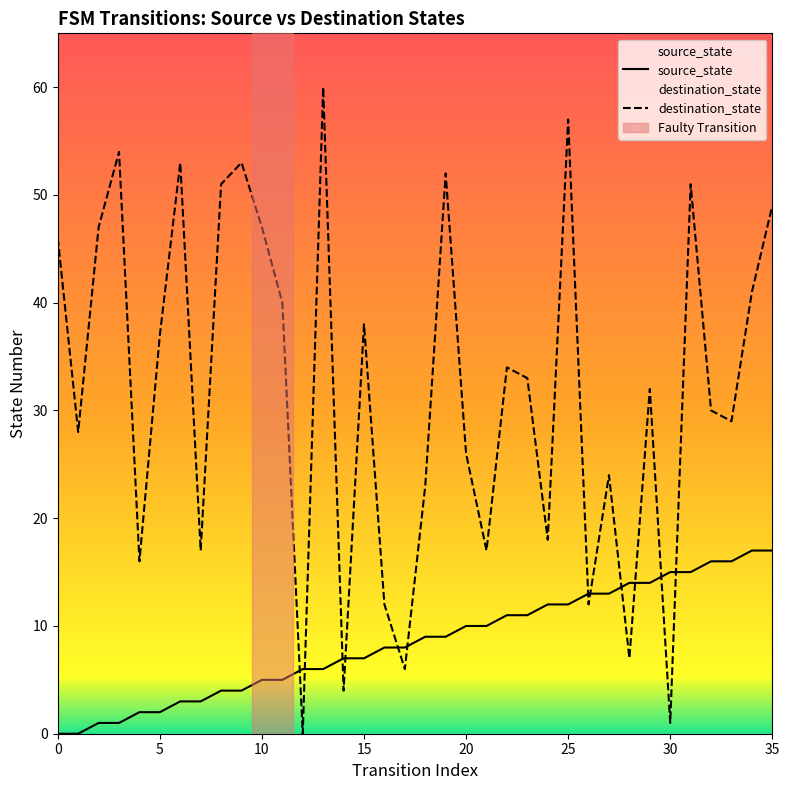

The source_state series shows 8 at 16. True or false?

True